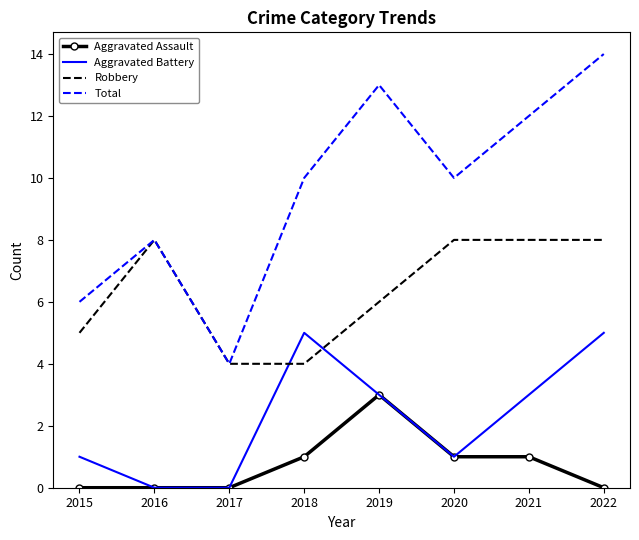

Is it true that Total equals 2 at 2018?

False